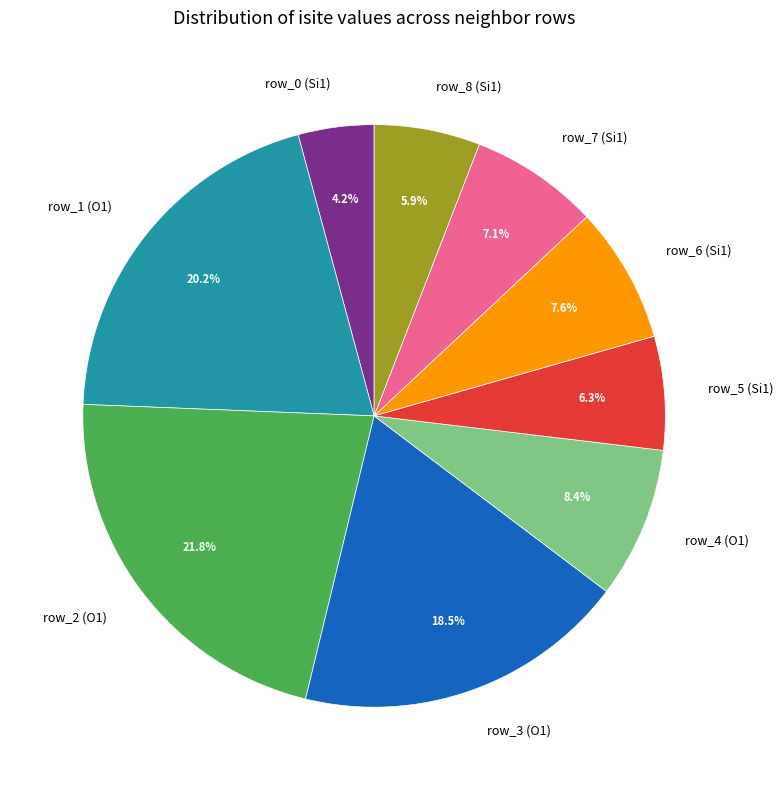

What percentage is NOT represented by row_0 (Si1)?

95.8%